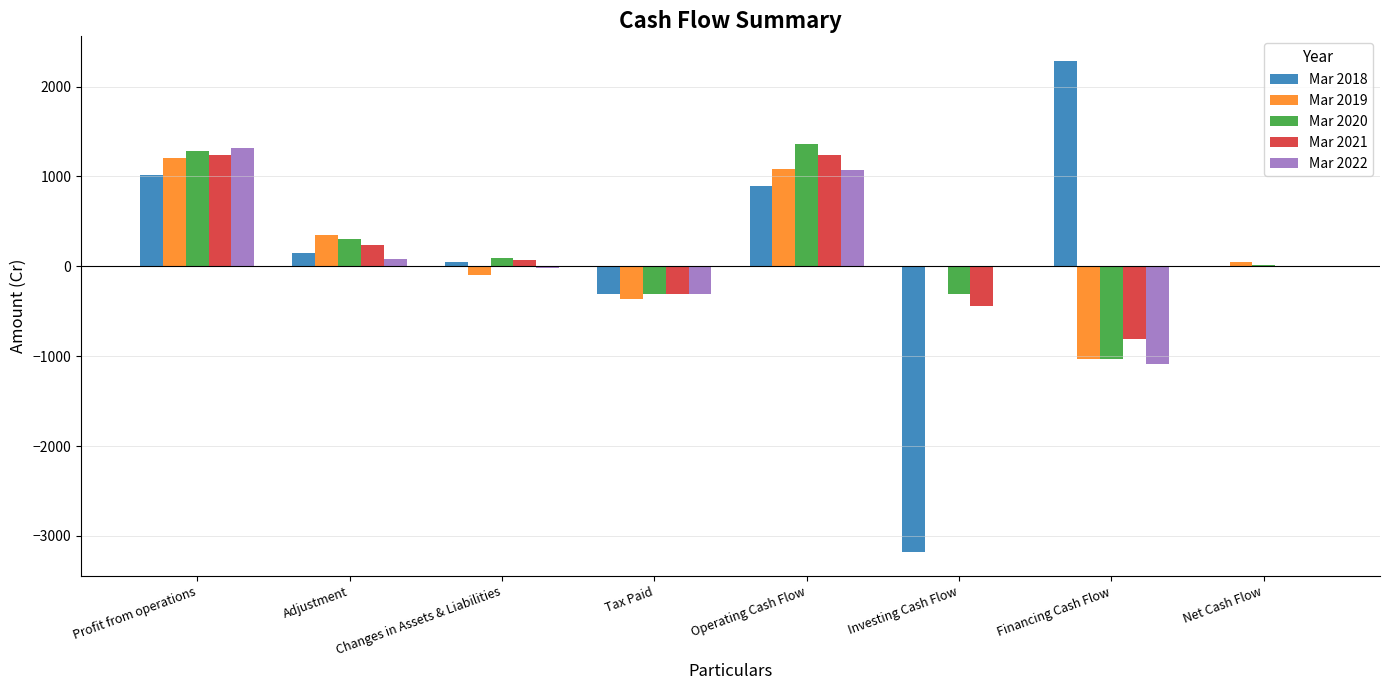

Between Tax Paid and Operating Cash Flow, which series saw the biggest shift?

Mar 2020